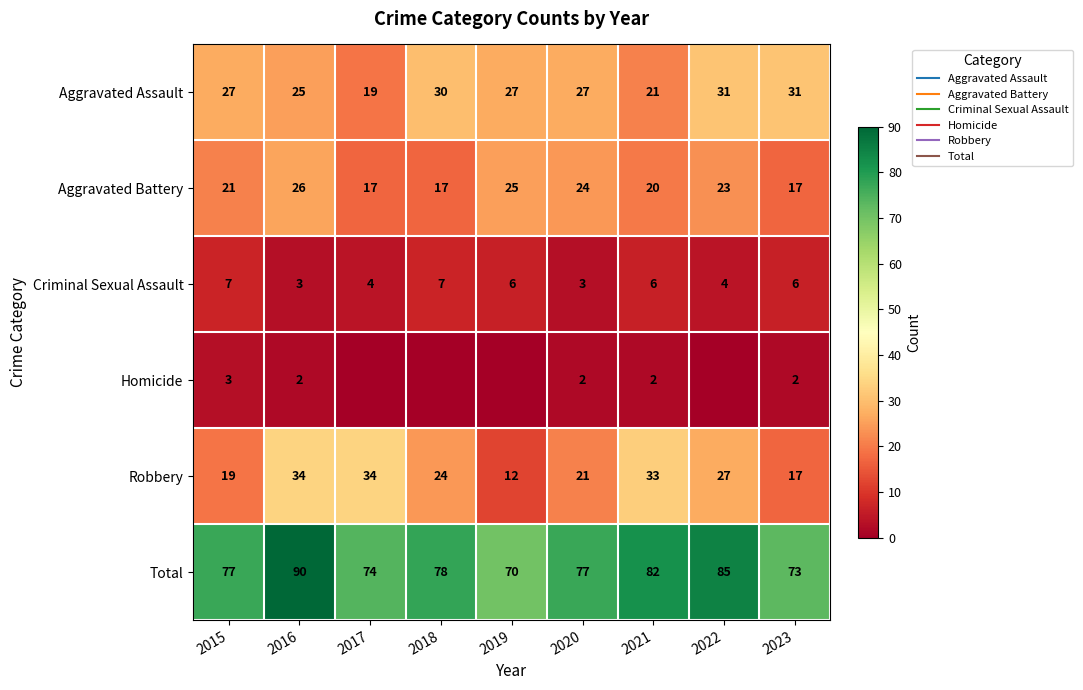

What is the sum of all Criminal Sexual Assault values?

46